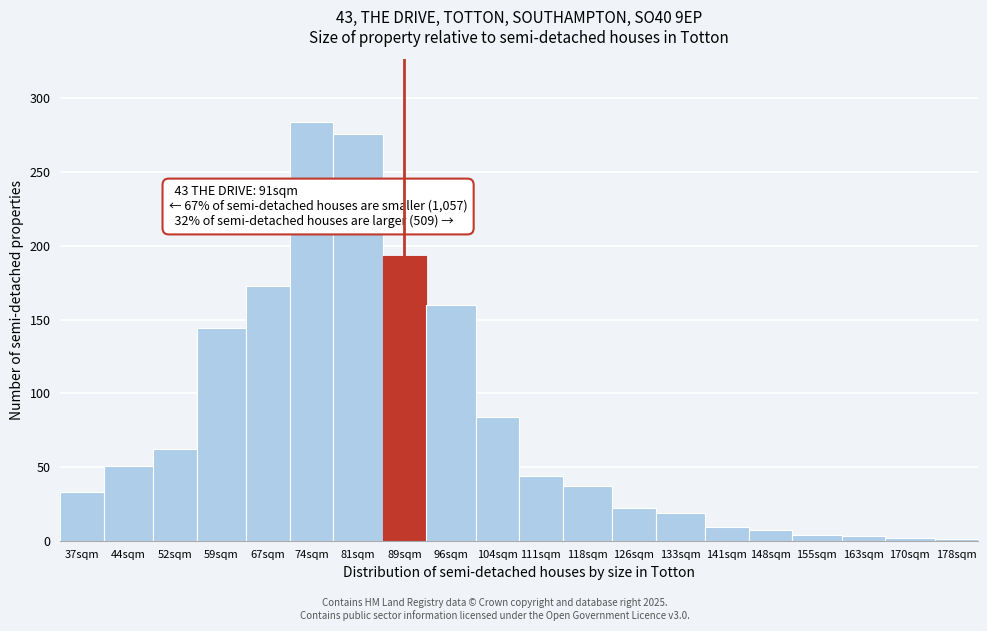

What is the difference between the values at 111sqm and 133sqm?

25